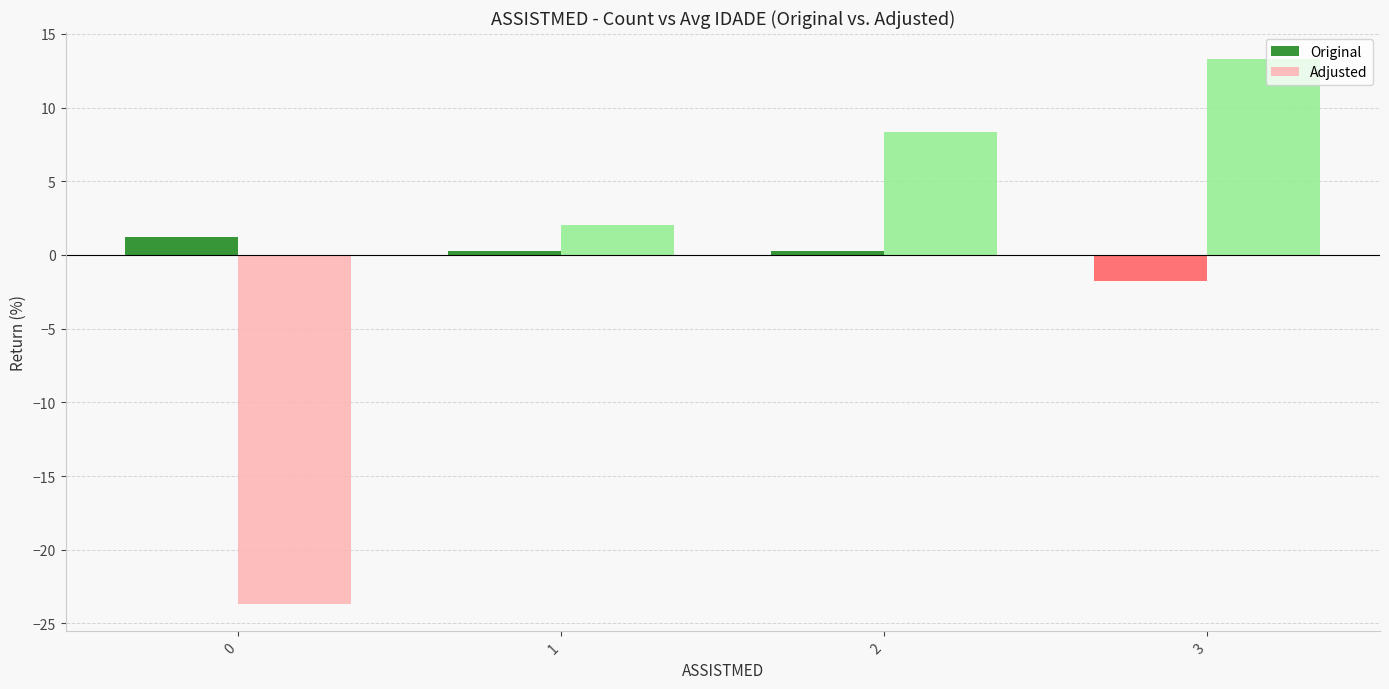

How many negative values does the Original series have?

1